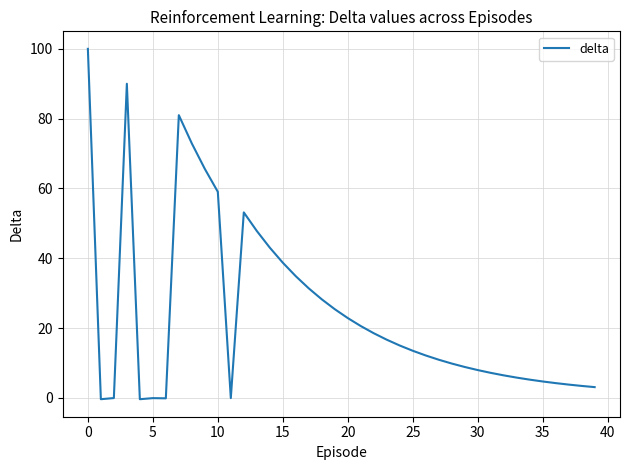

Reading left to right, transcribe all the data shown in this chart.

100.0	-0.4	-0.0	90.0	-0.4	-0.1	-0.1	81.0	72.9	65.6	59.0	-0.1	53.1	47.8	43.0	38.7	34.9	31.4	28.2	25.4	22.9	20.6	18.5	16.7	15.0	13.5	12.2	10.9	9.8	8.9	8.0	7.2	6.5	5.8	5.2	4.7	4.2	3.8	3.4	3.1